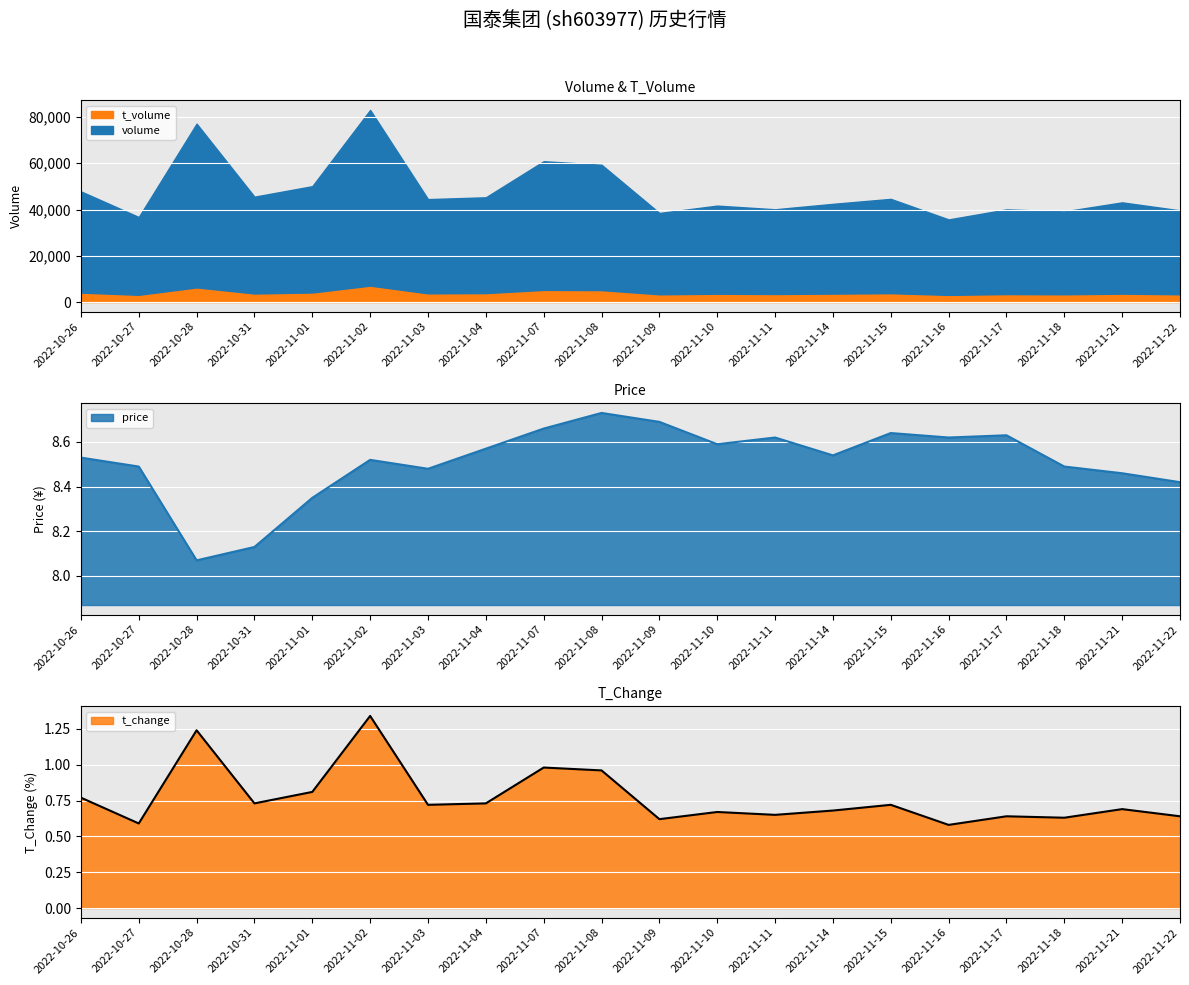

At which category is the sum across all series the highest?

2022-11-02